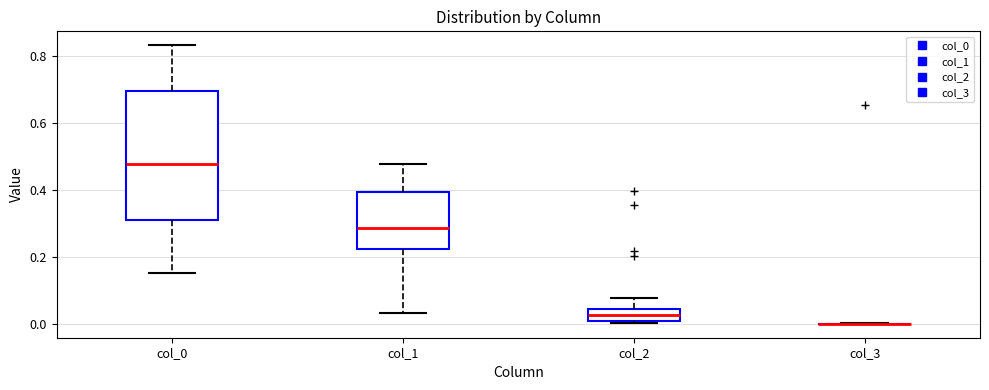

Reading left to right, read every box against the y-axis: the position of its median line, the range the box covers, and the ends of its whiskers. The values are not printed on the chart, so give them approximately, as read against the axis.

col_0: median 0.48, box 0.32 to 0.70, whiskers 0.16 to 0.84
col_1: median 0.28, box 0.22 to 0.40, whiskers 0.04 to 0.48
col_2: median 0.02, box 0.00 to 0.04, whiskers 0.00 (just below the box's lower edge) to 0.08
col_3: box collapsed to a line at 0.00, whiskers 0.00 to 0.00